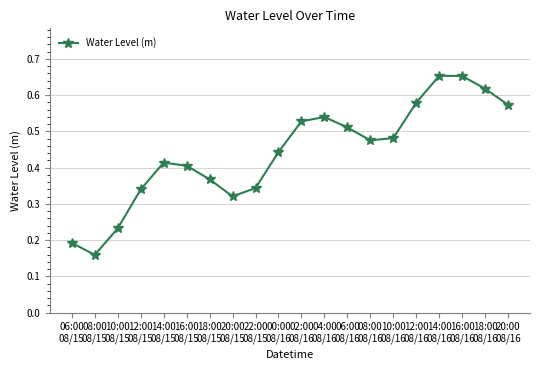

True or false: there are more than 1 points higher than both neighbors.

True